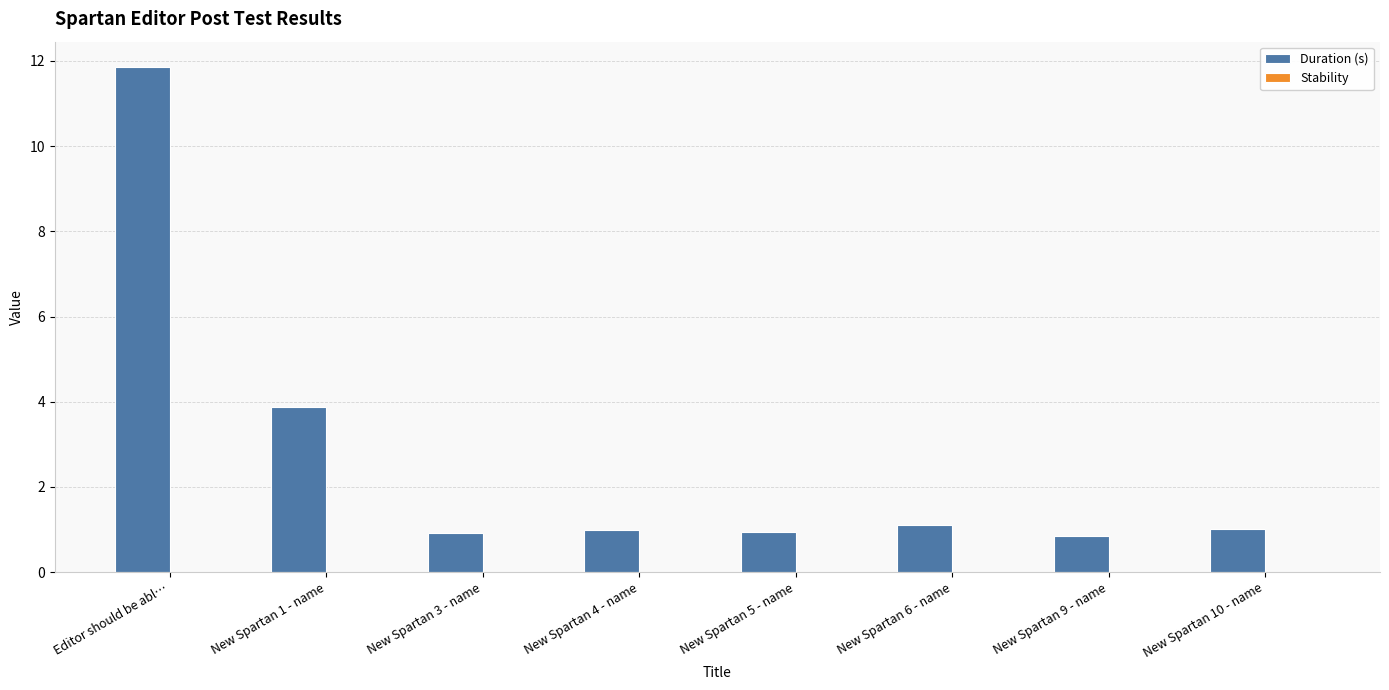

Read the value at New Spartan 6 - name.

1.1